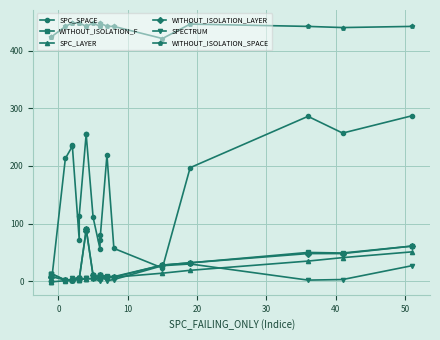

True or false: SPC_LAYER and WITHOUT_ISOLATION_SPACE intersect in this chart.

False